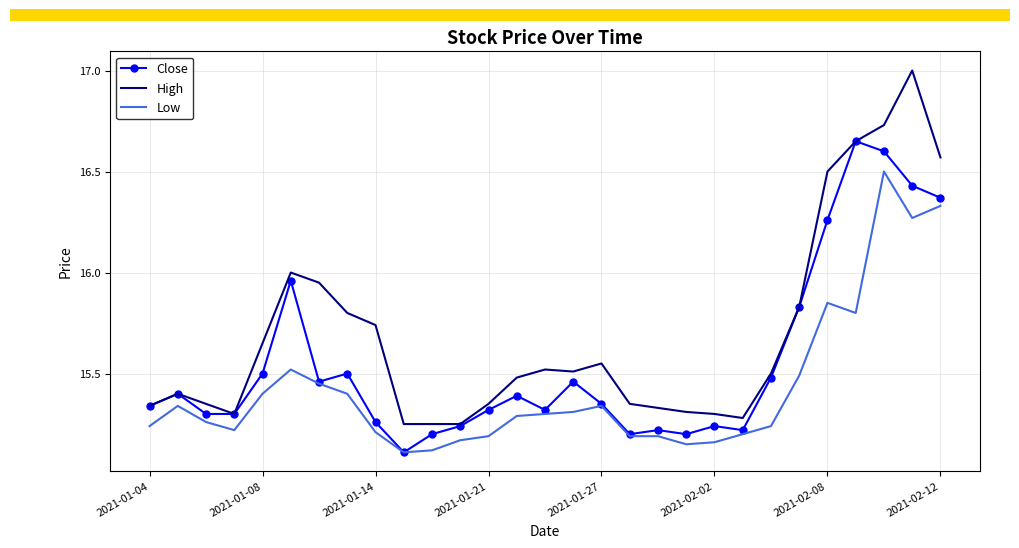

Which series has the largest range (max minus min)?

High